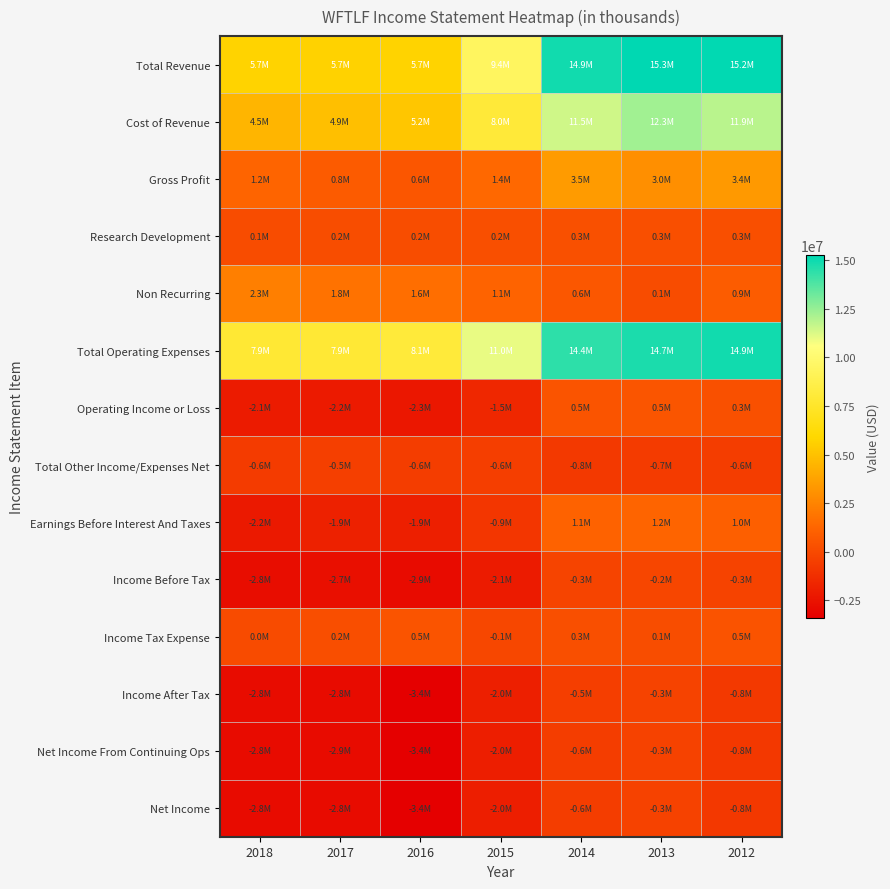

What is the total value across all series at 2013?

45692000